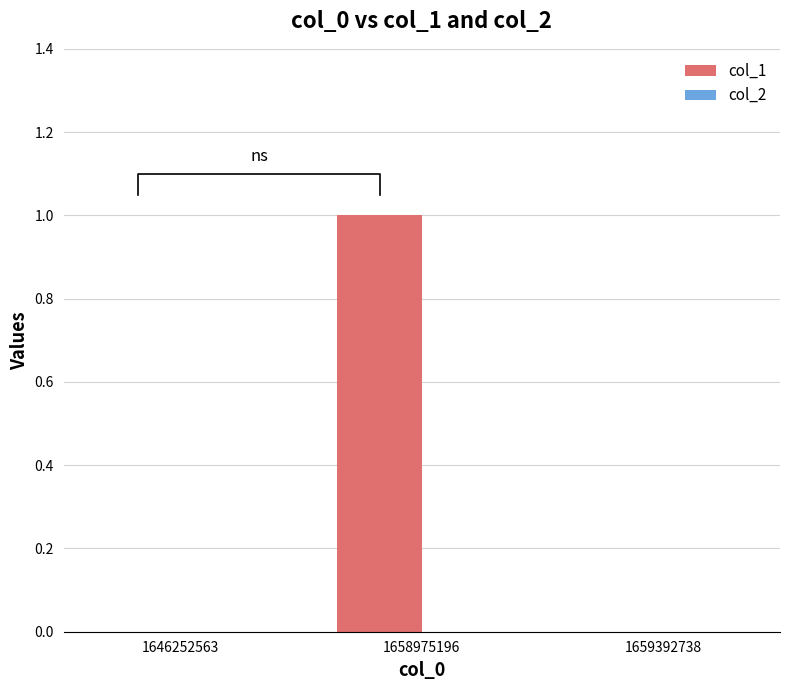

How many data points does each series have?

3